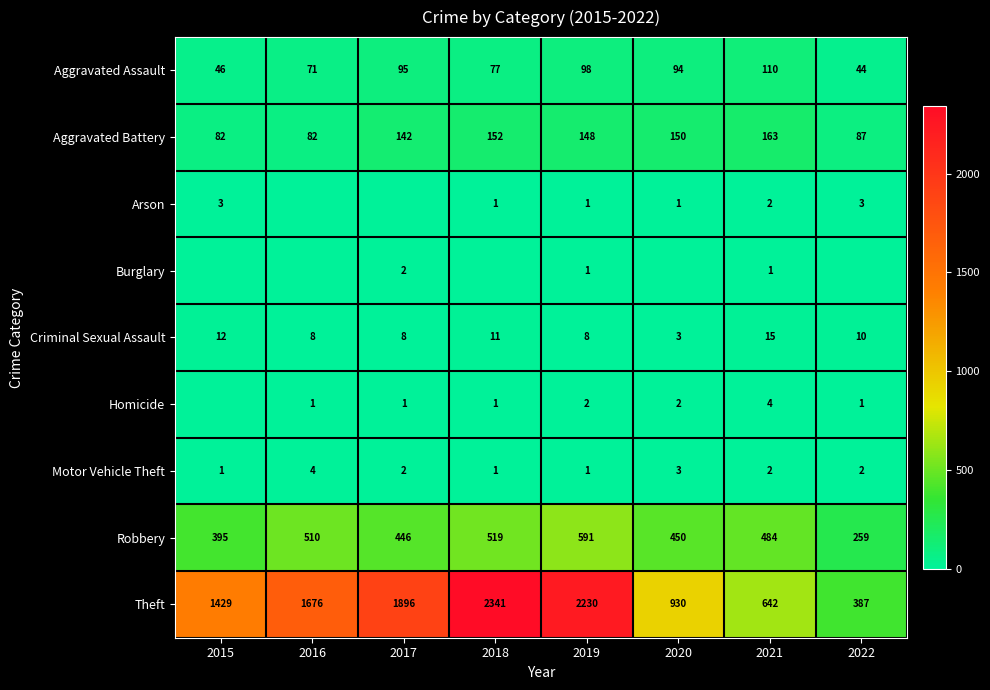

Rank the series by their maximum value, from highest to lowest.

Theft, Robbery, Aggravated Battery, Aggravated Assault, Criminal Sexual Assault, Homicide, Motor Vehicle Theft, Arson, Burglary